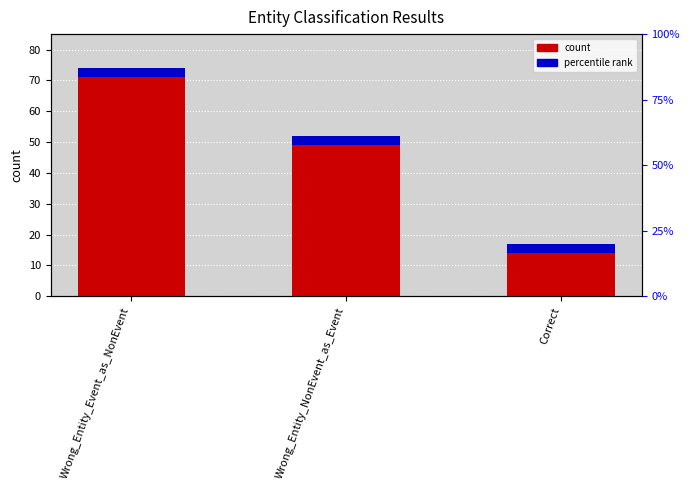

Reading right to left, list all the values displayed in this chart.

17	52	74